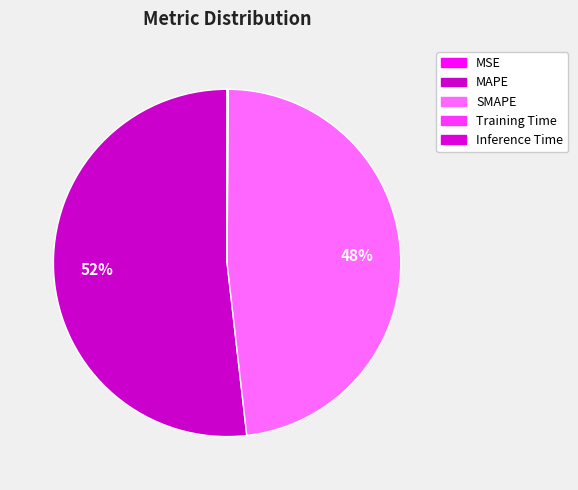

To the nearest percent, what percentage of the pie is MAPE?

52%